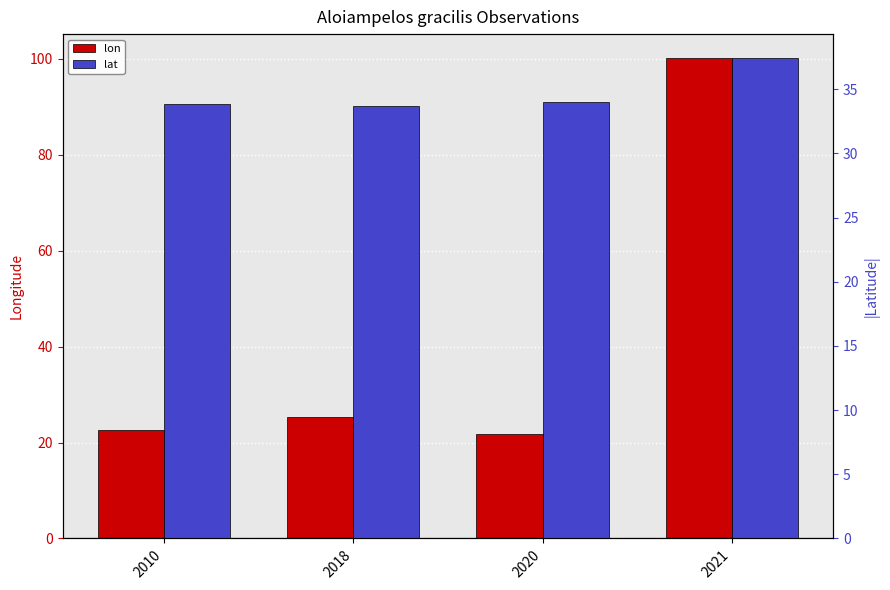

What is the difference between the highest and lowest values at 2021?

62.7